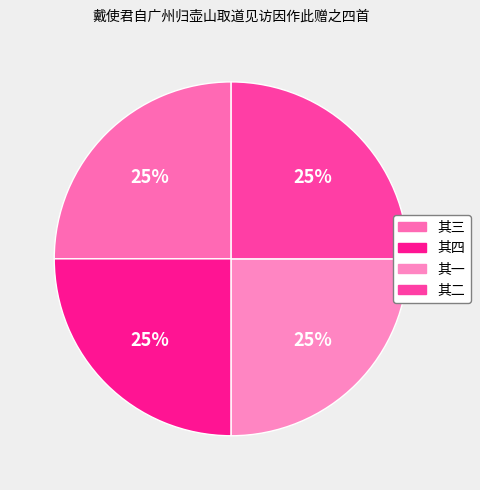

How many segments does this pie chart have?

4